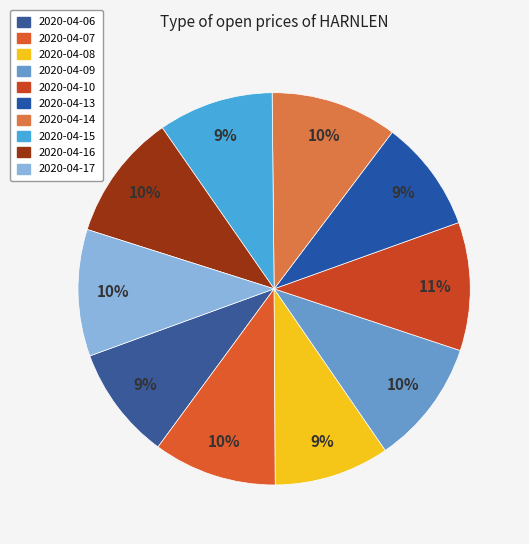

How many slices are in this pie chart?

10